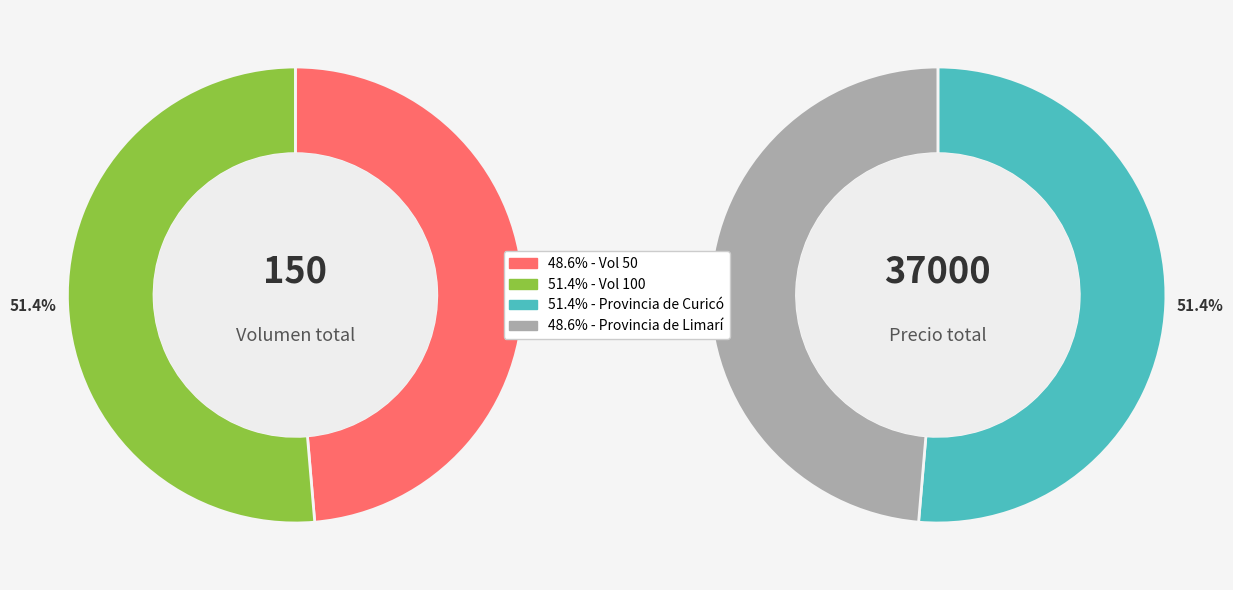

To the nearest percent, what portion does 100 represent?

51%